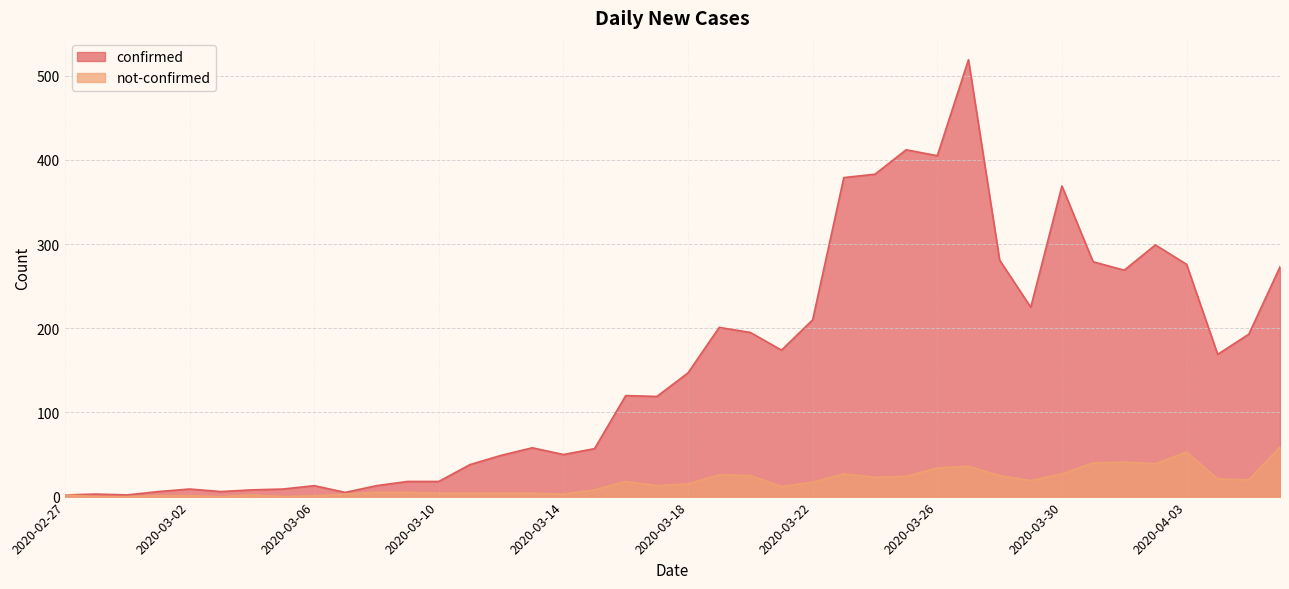

Which series has the largest total across all categories?

confirmed